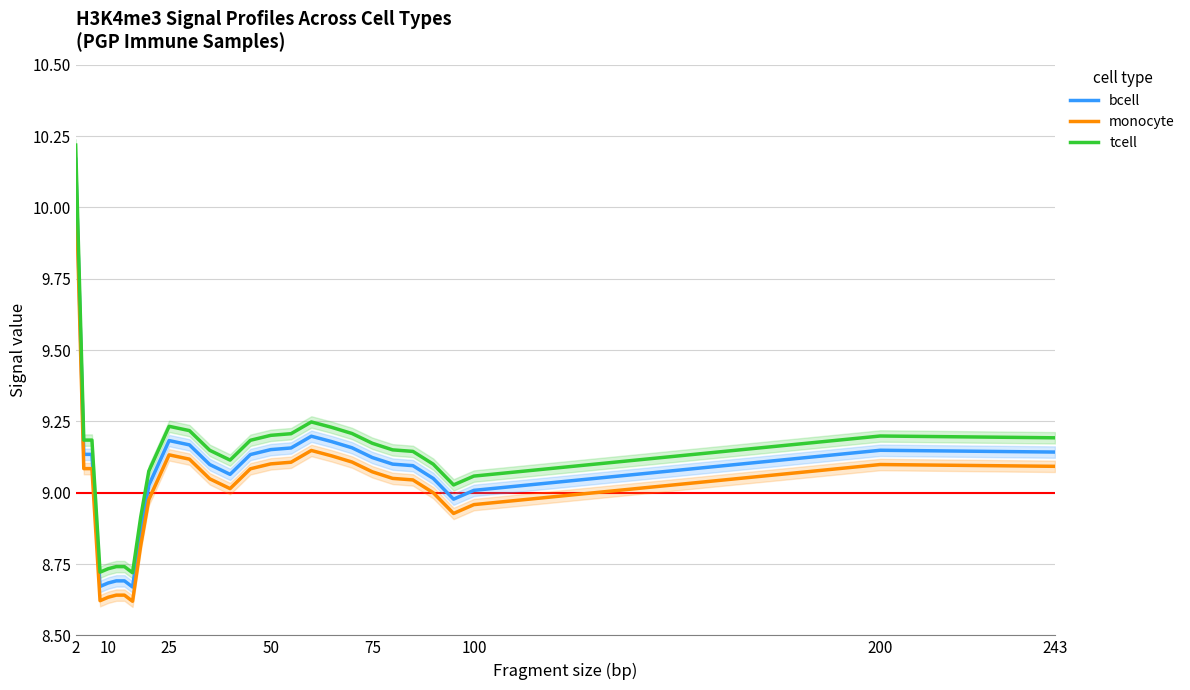

In tcell, how many points are lower than both neighbors (excluding endpoints)?

4